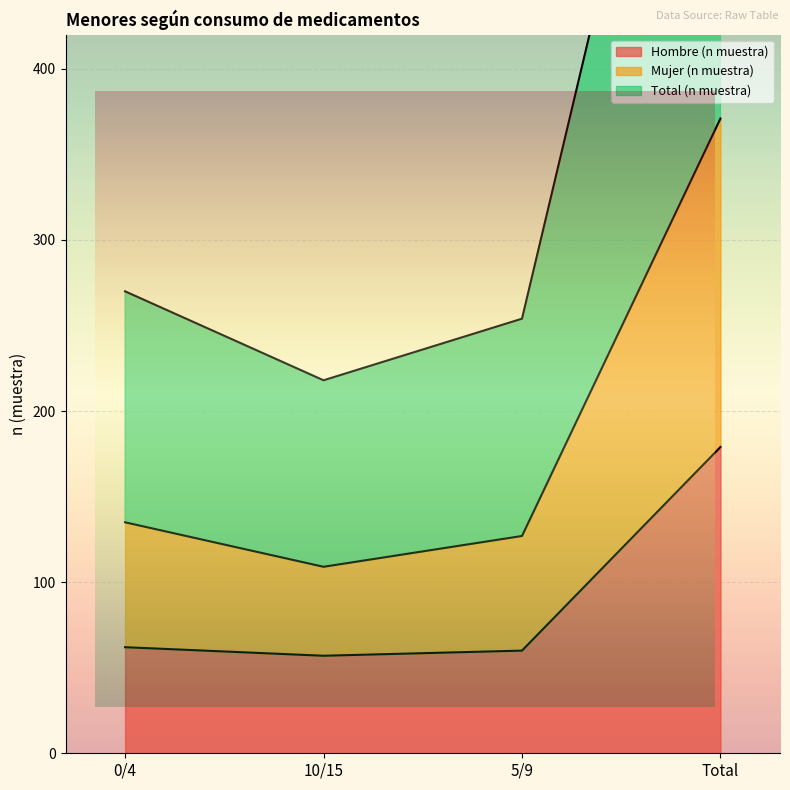

At which category does Total (n muestra) reach its first local valley?

10/15